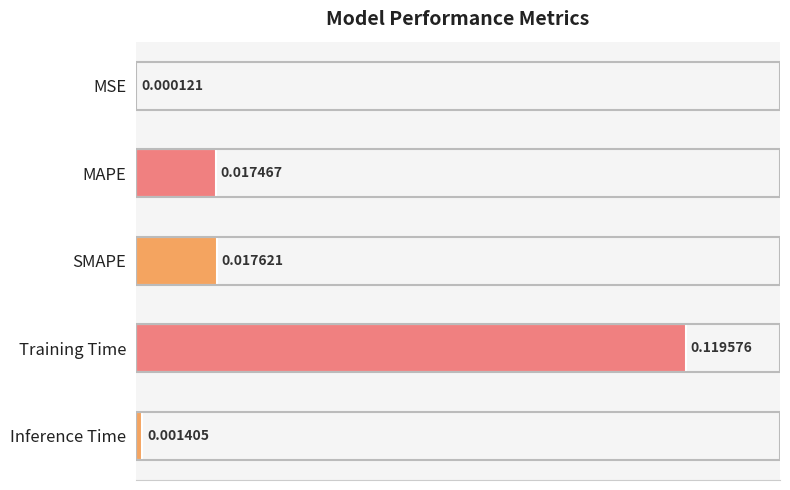

Which has a higher value, SMAPE or Training Time?

Training Time